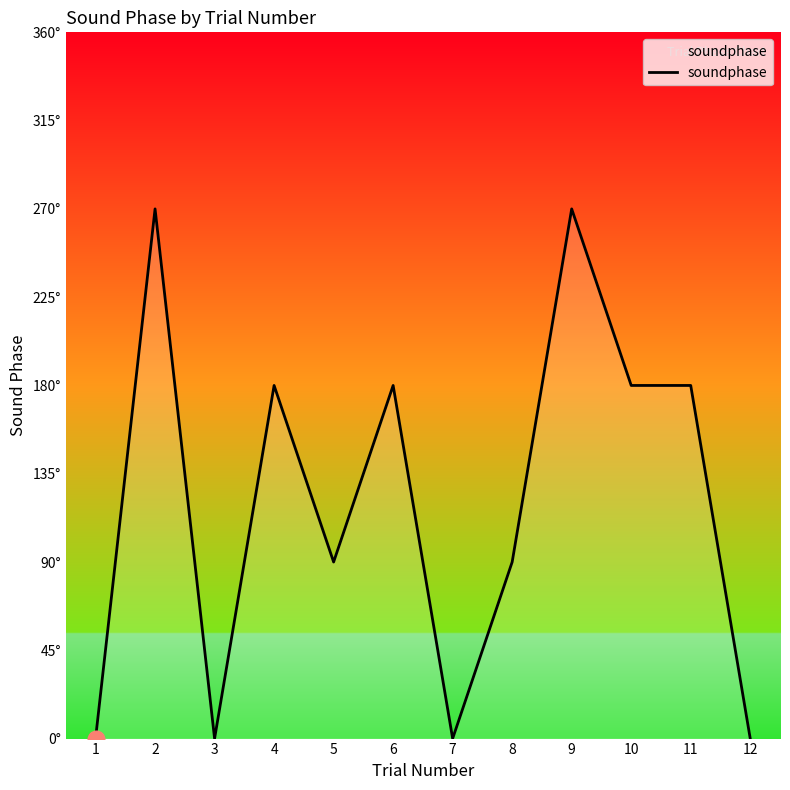

What is the sum of the values at 10 and 3?

180